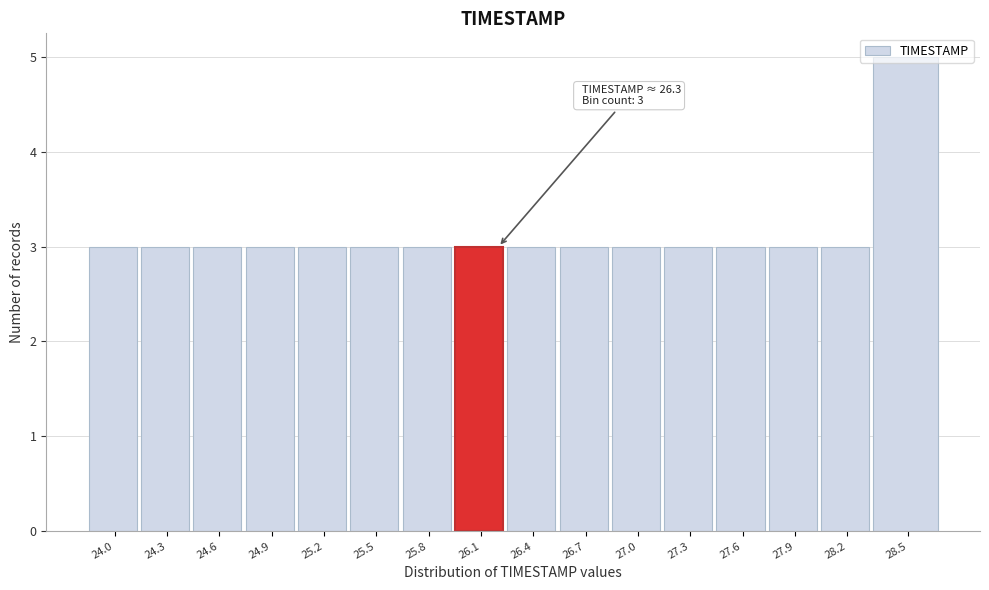

What is the value of the 15th bar from the left?

3